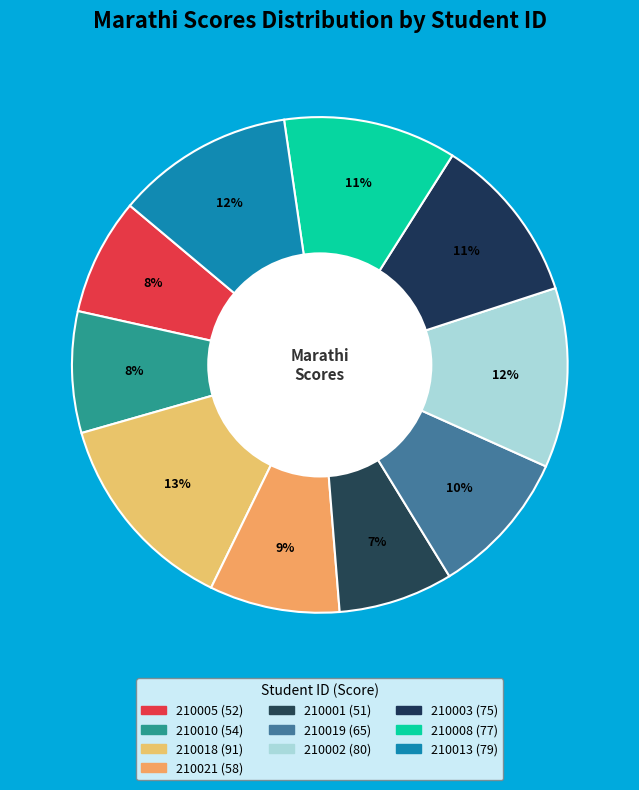

How many segments does this pie chart have?

10